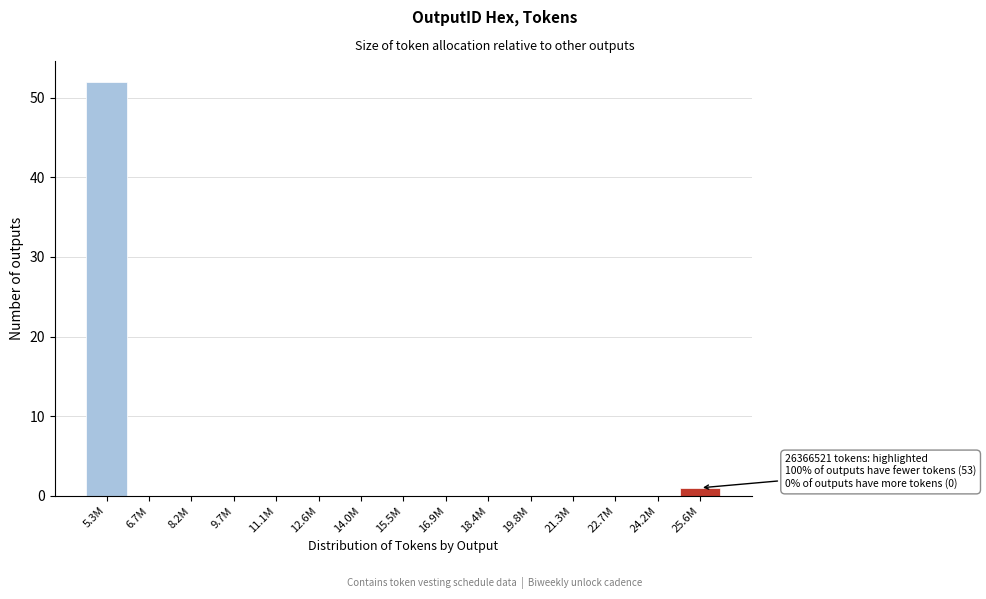

Reading left to right, list all the values displayed in this chart.

5.3M=52	6.7M=0	8.2M=0	9.7M=0	11.1M=0	12.6M=0	14.0M=0	15.5M=0	16.9M=0	18.4M=0	19.8M=0	21.3M=0	22.7M=0	24.2M=0	25.6M=1